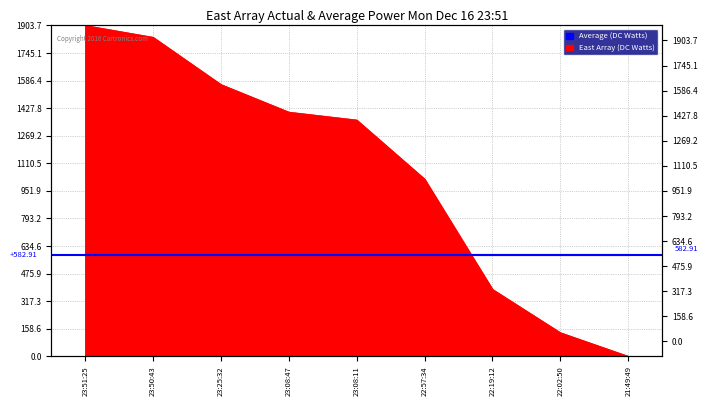

Reading left to right, list all the values displayed in this chart.

1903.7	1835.7	1563.8	1405.1	1359.8	1019.8	385.3	136.0	0.0